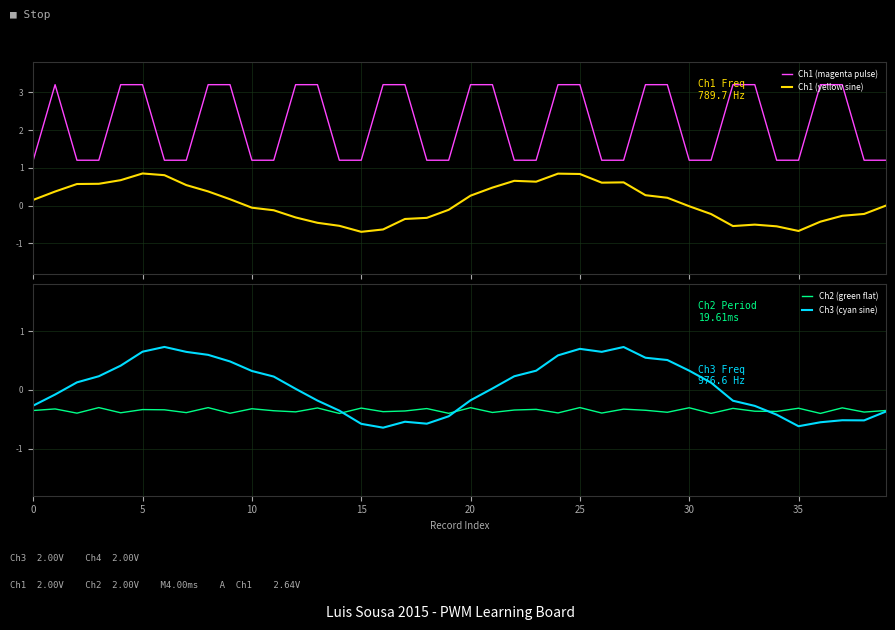

How many data points in Ch3 (cyan sine) are above 0?

22